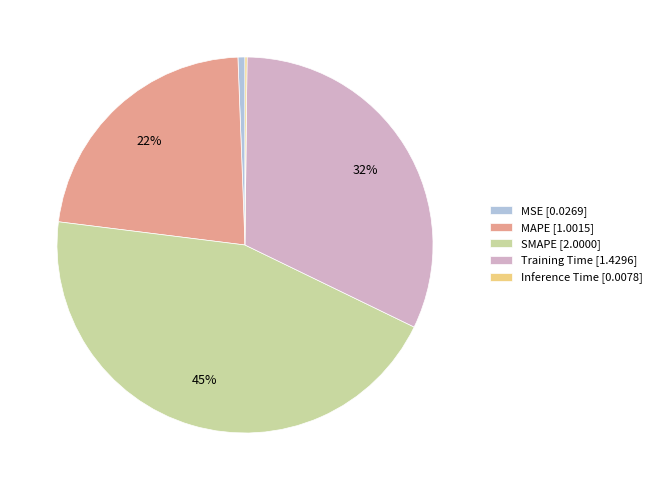

Is it true that MAPE is 22% of the pie?

True